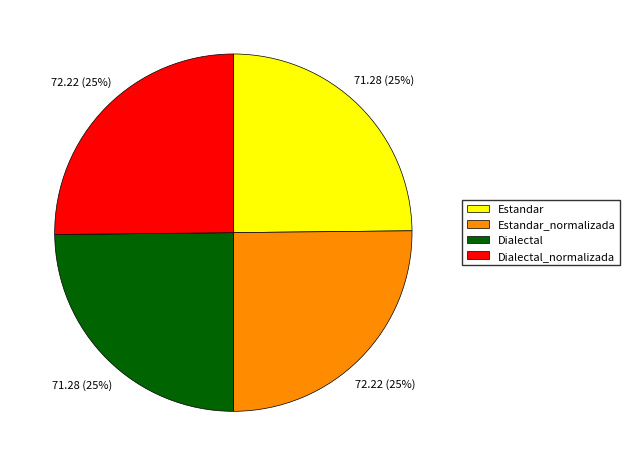

True or false: Estandar_normalizada accounts for 25% of the total.

True